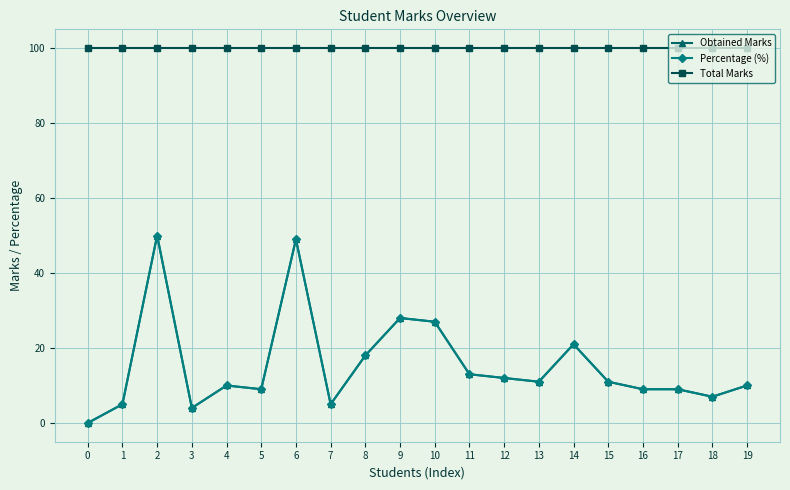

What value does the Obtained Marks series have at 19, to the nearest 5?

10